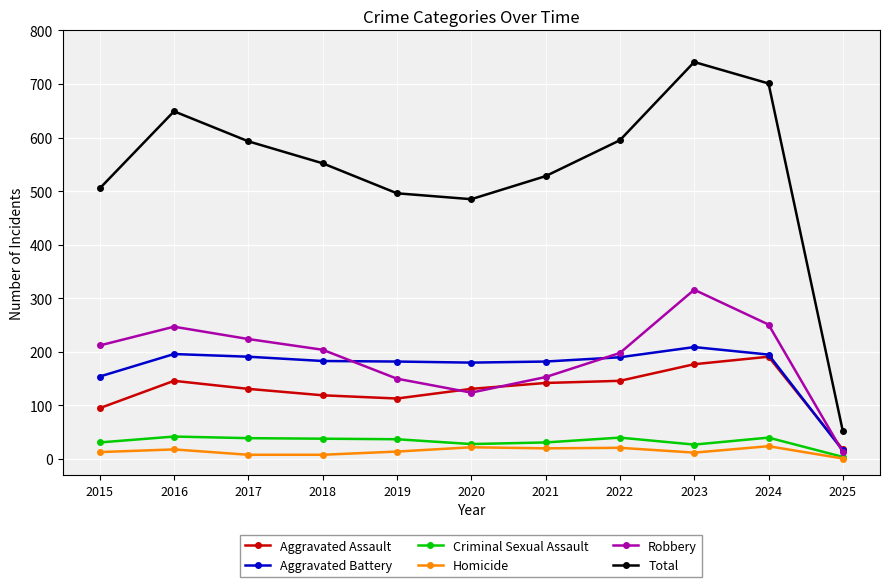

What is the value of the Aggravated Assault point at the 2nd from the left?

146